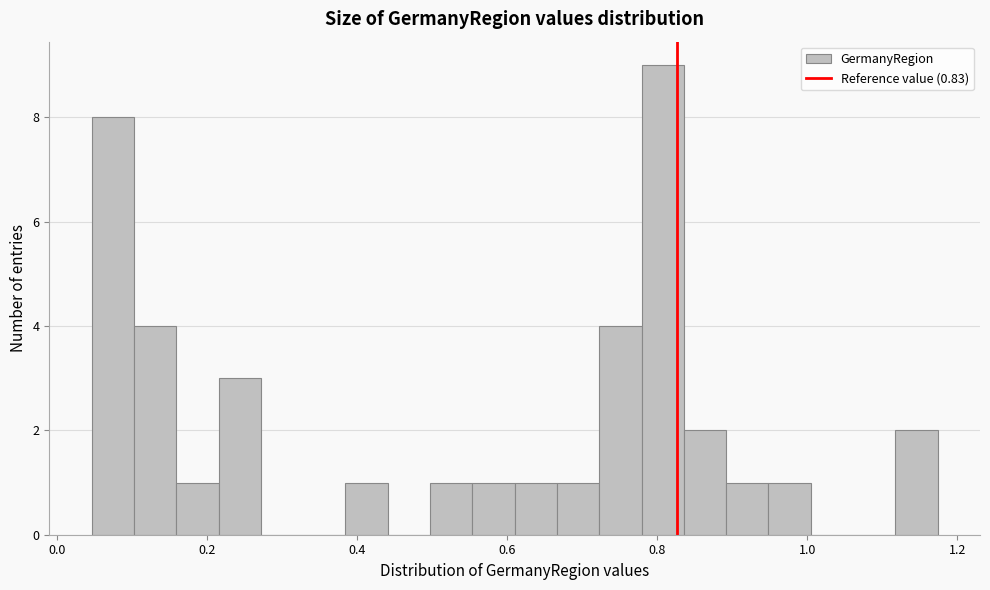

Read against the x-axis, roughly where is the centre of the tallest bar?

0.80